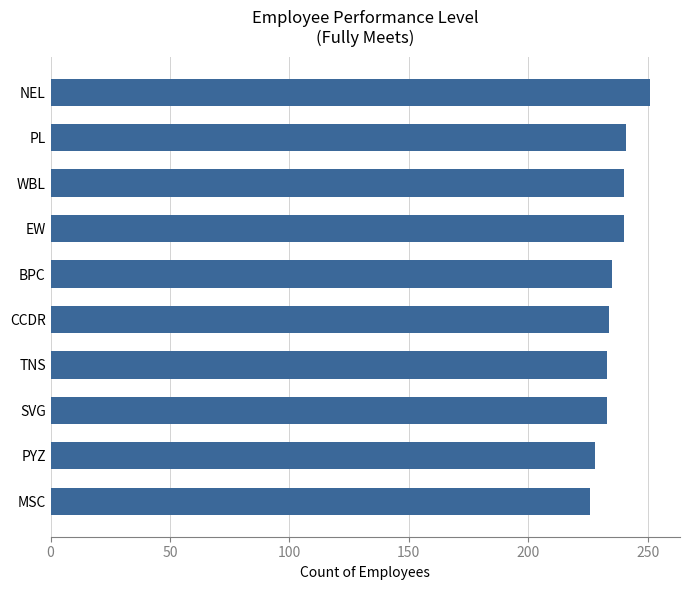

The value at PYZ is 124. True or false?

False